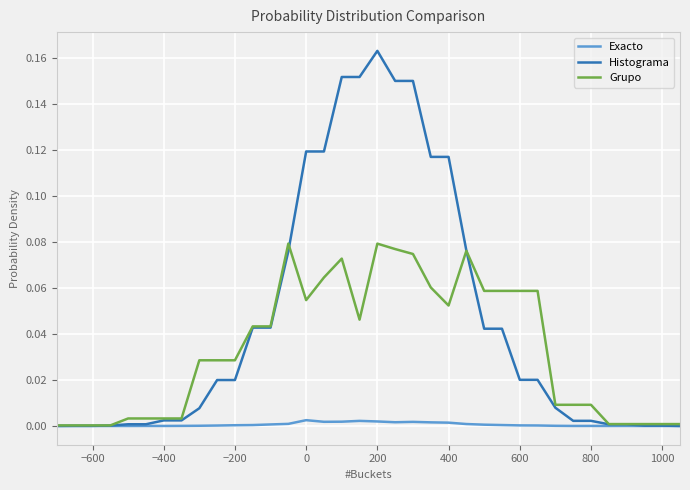

List the series in order of their overall mean, lowest first.

Exacto, Grupo, Histograma